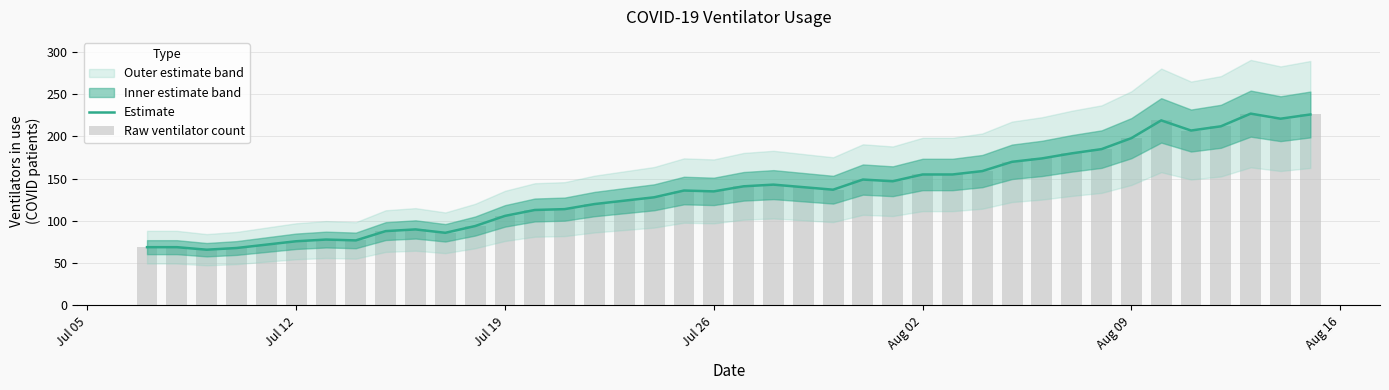

Is the value of Estimate at 31 greater than the value of Raw ventilator count at 25?

Yes